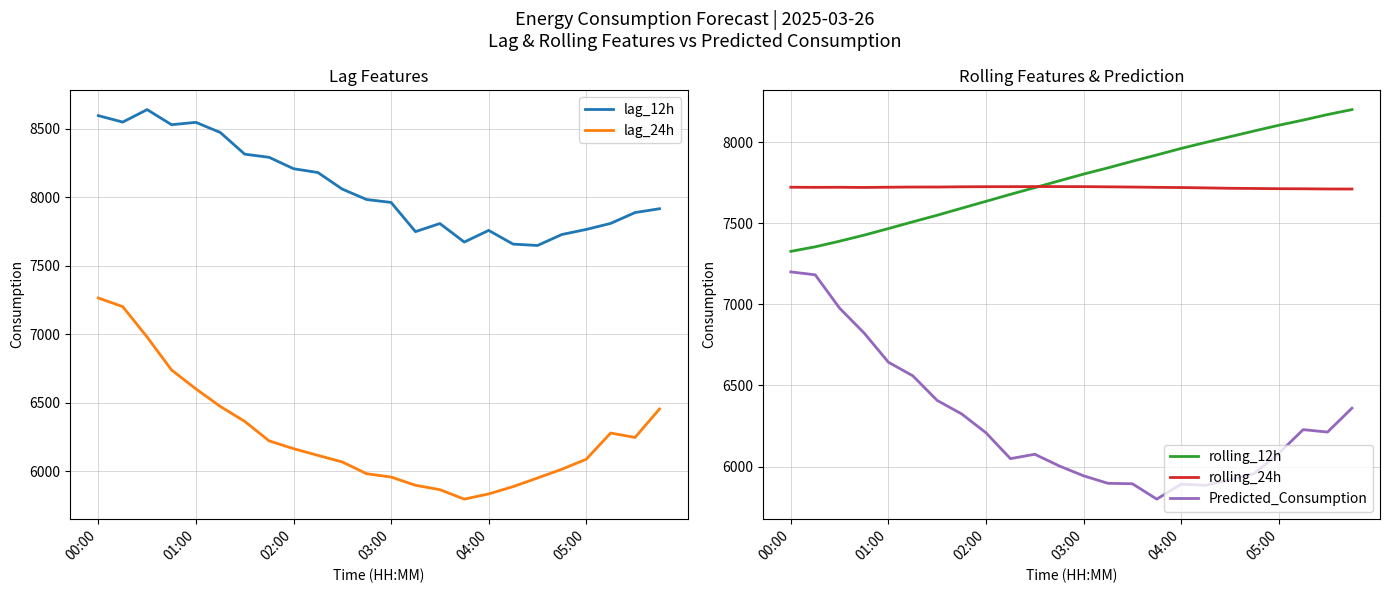

What are all the series names shown in the legend?

lag_12h, lag_24h, rolling_12h, rolling_24h, Predicted_Consumption